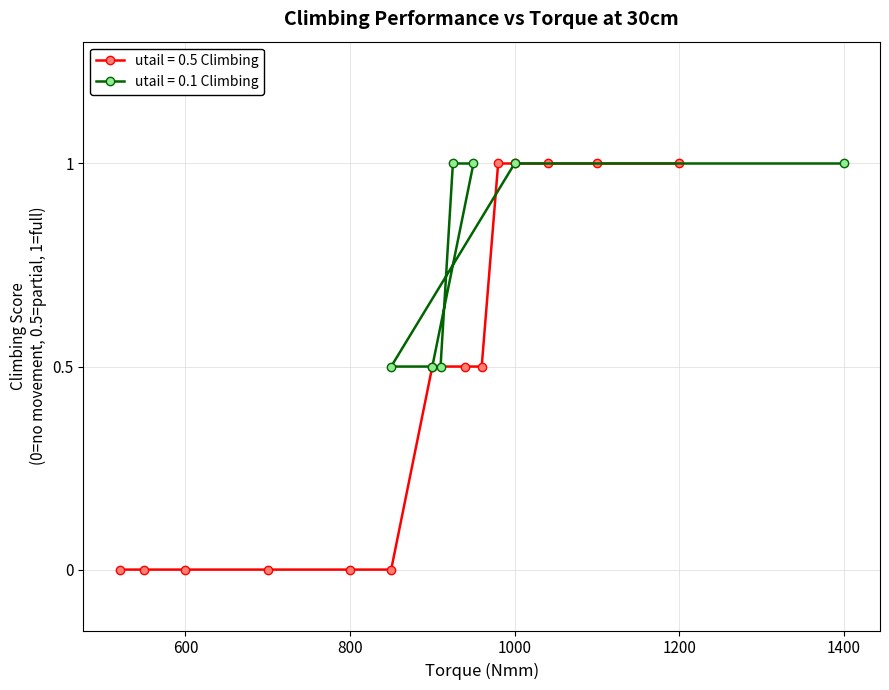

What is the maximum value for utail = 0.5 Climbing?

1.0